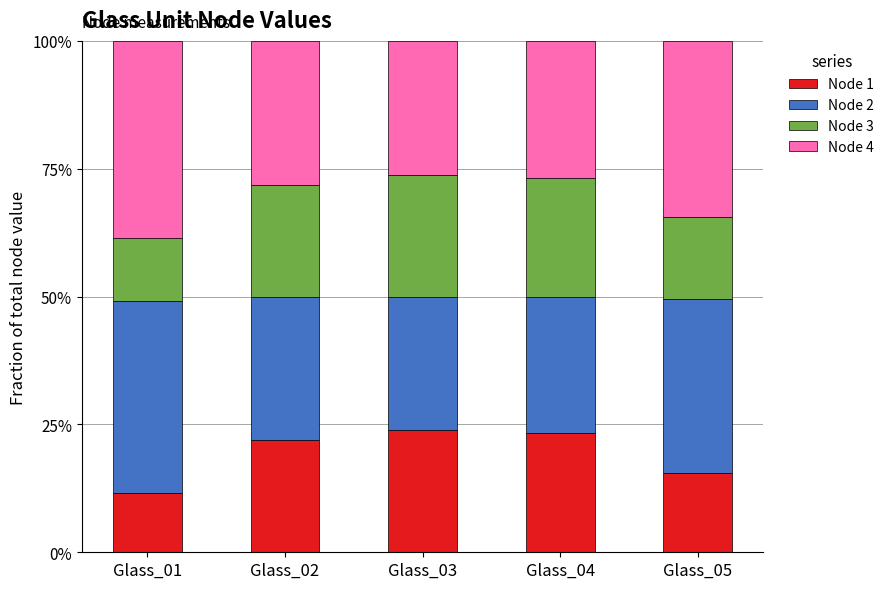

Are the bars grouped side by side (vs. stacked)?

No